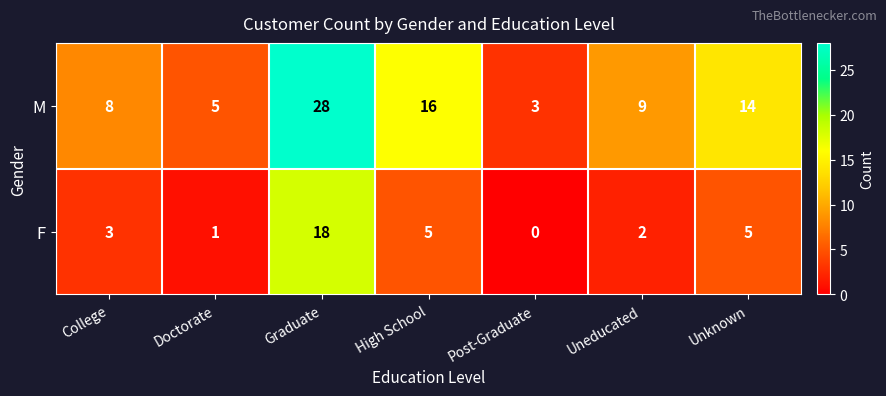

Count the number of data series in this chart.

2